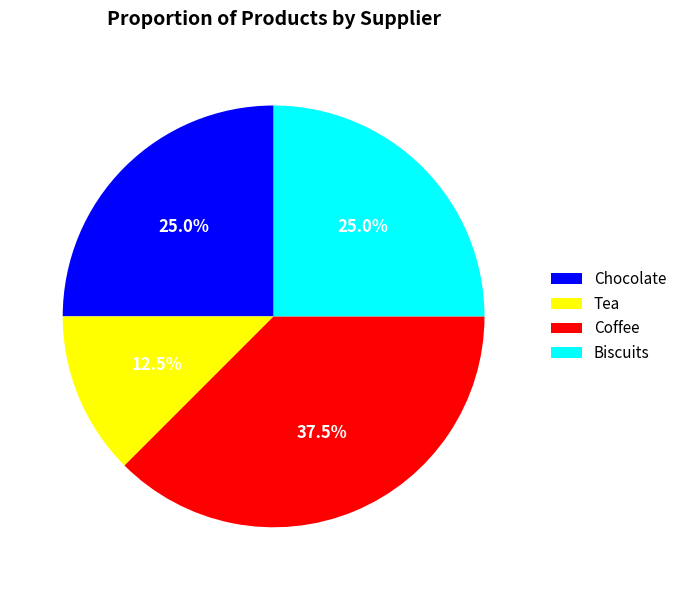

Count the number of slices in the pie.

4